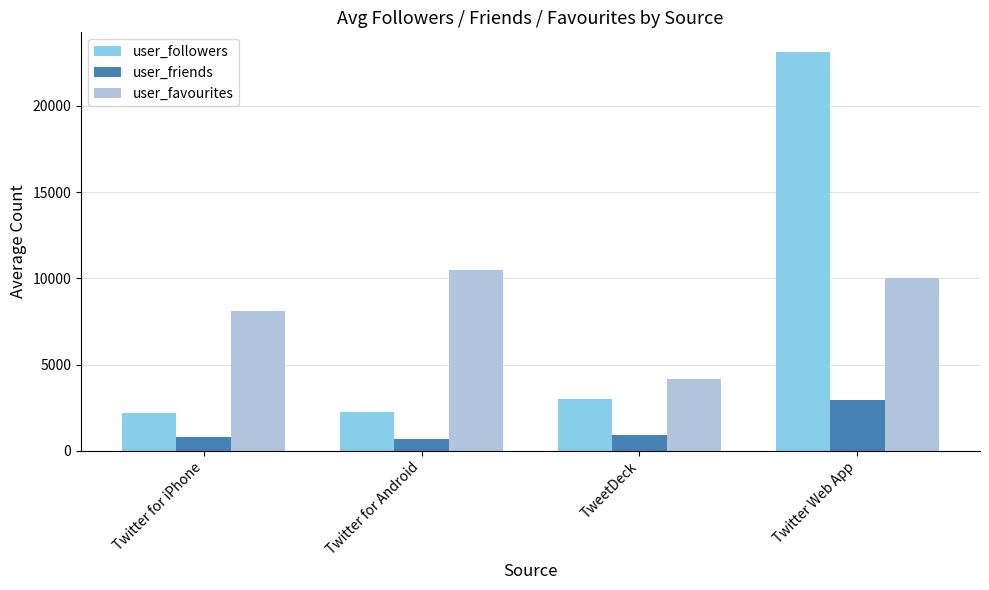

Which series has the largest total across all categories?

user_favourites